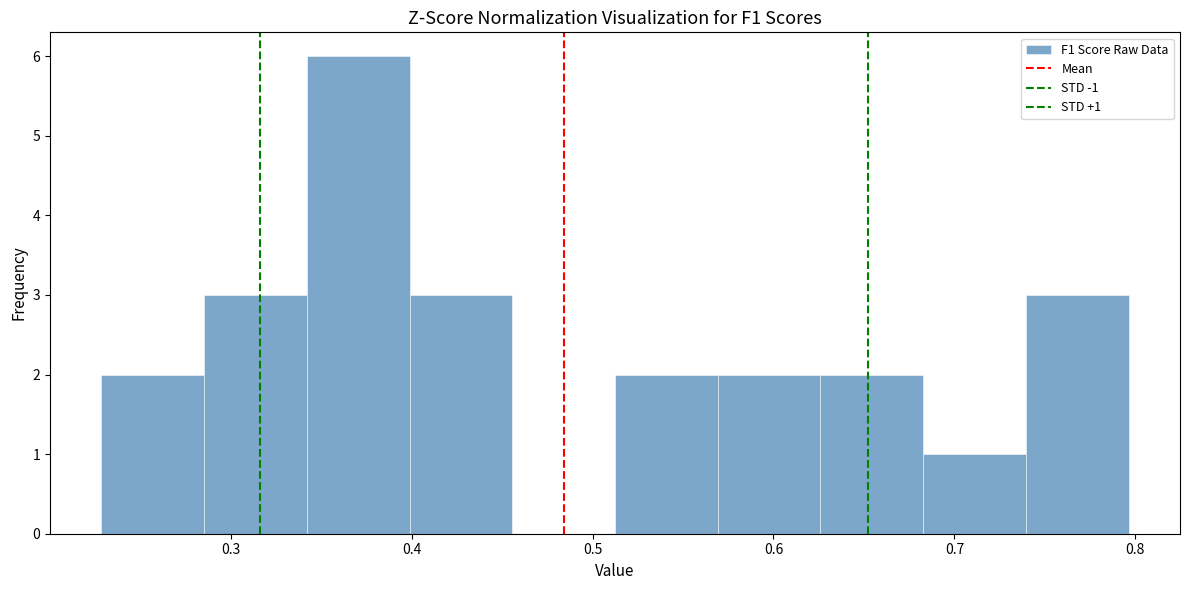

Over which range of the x-axis is the bar tallest?

0.34 to 0.40